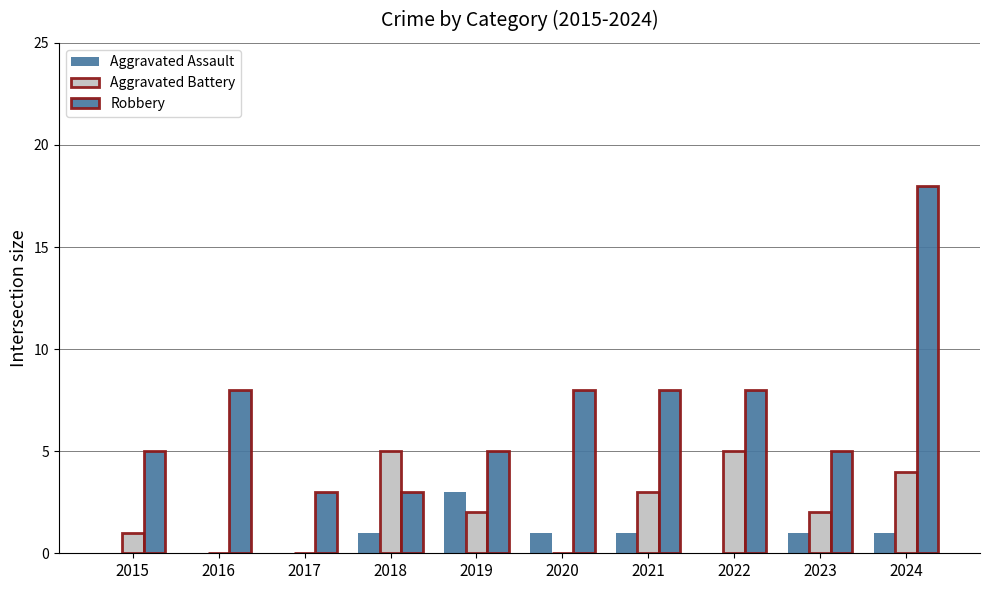

How many distinct data groups are displayed?

3